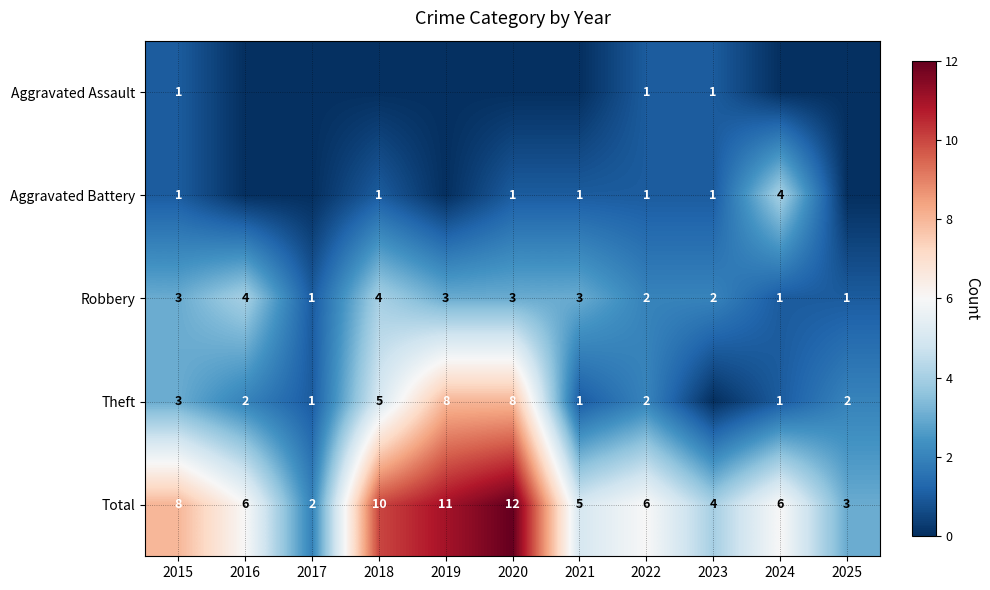

Which series has the largest total across all categories?

Total